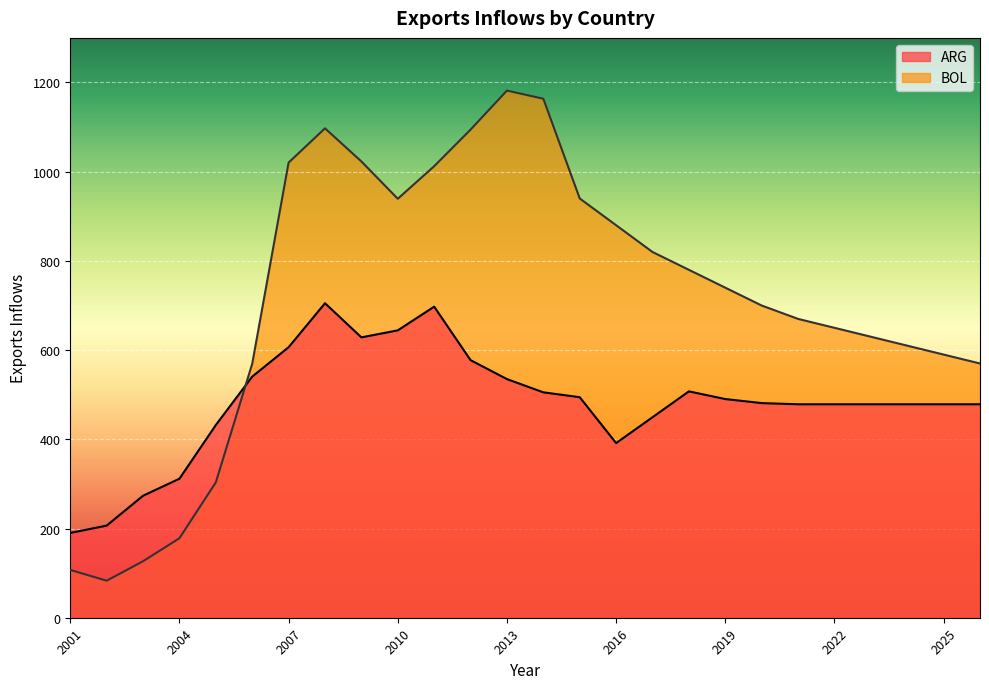

List the labels in order of ARG value, largest first.

2008, 2011, 2010, 2009, 2007, 2012, 2006, 2013, 2018, 2014, 2015, 2019, 2020, 2022, 2023, 2024, 2025, 2026, 2021, 2017, 2005, 2016, 2004, 2003, 2002, 2001